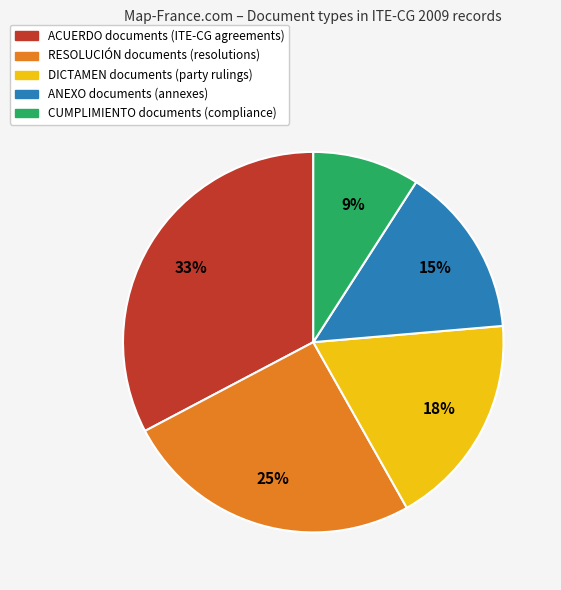

To the nearest percent, what is the average slice percentage?

20%